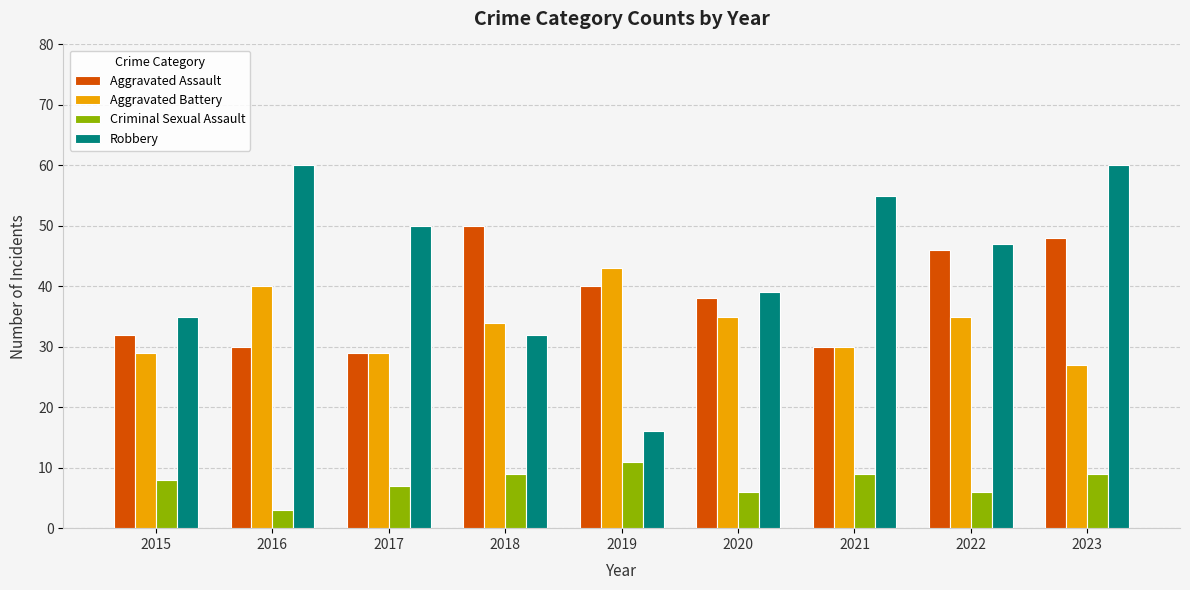

Where is Robbery nearest to the value 38?

2020